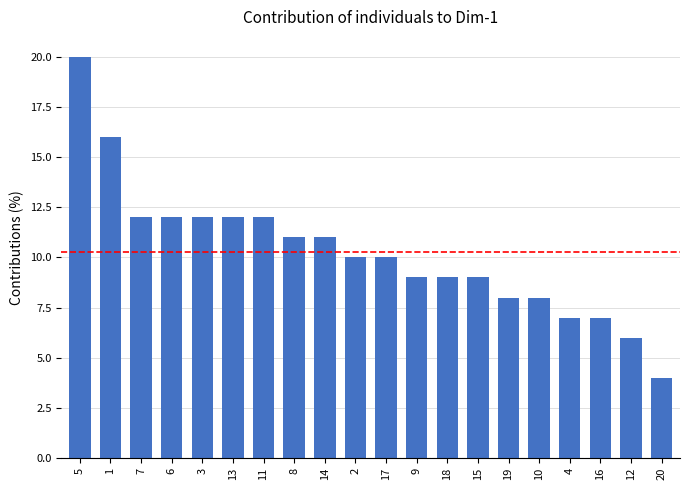

Count the number of data series in this chart.

1